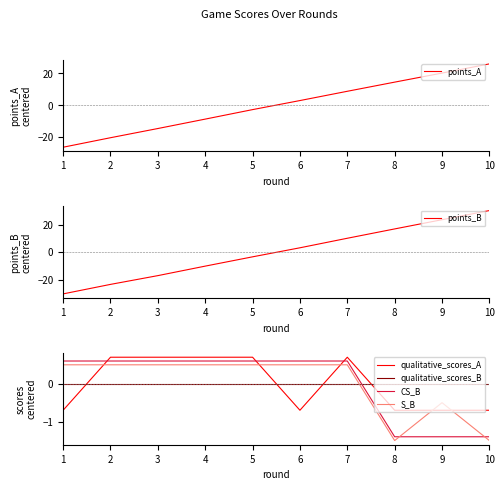

Which series has the largest total across all categories?

points_B